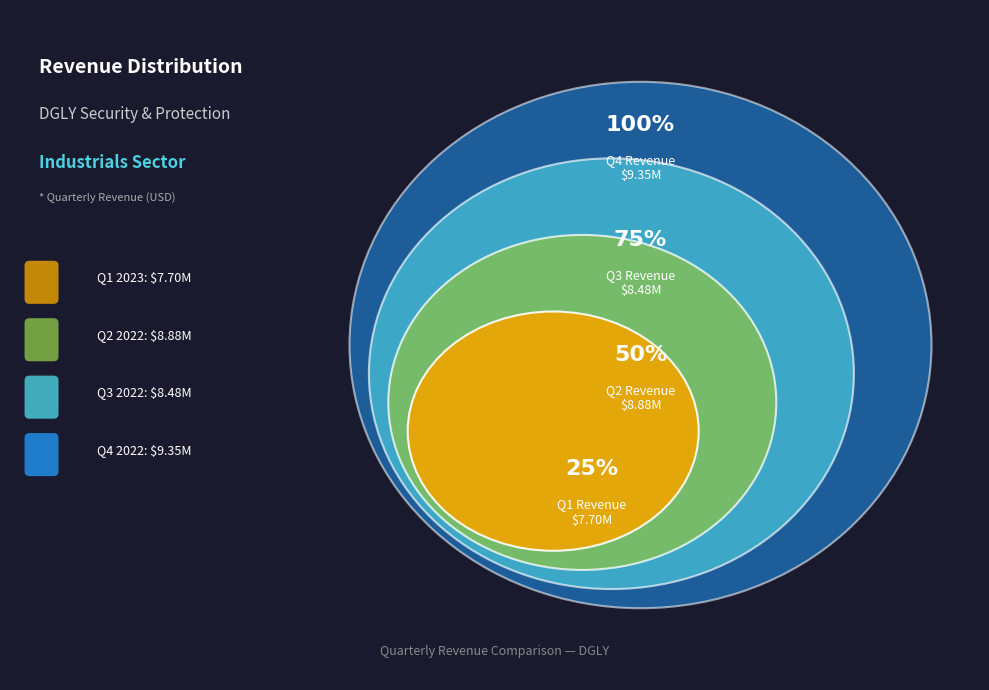

The Q2 slice represents 26% of the pie. True or false?

True